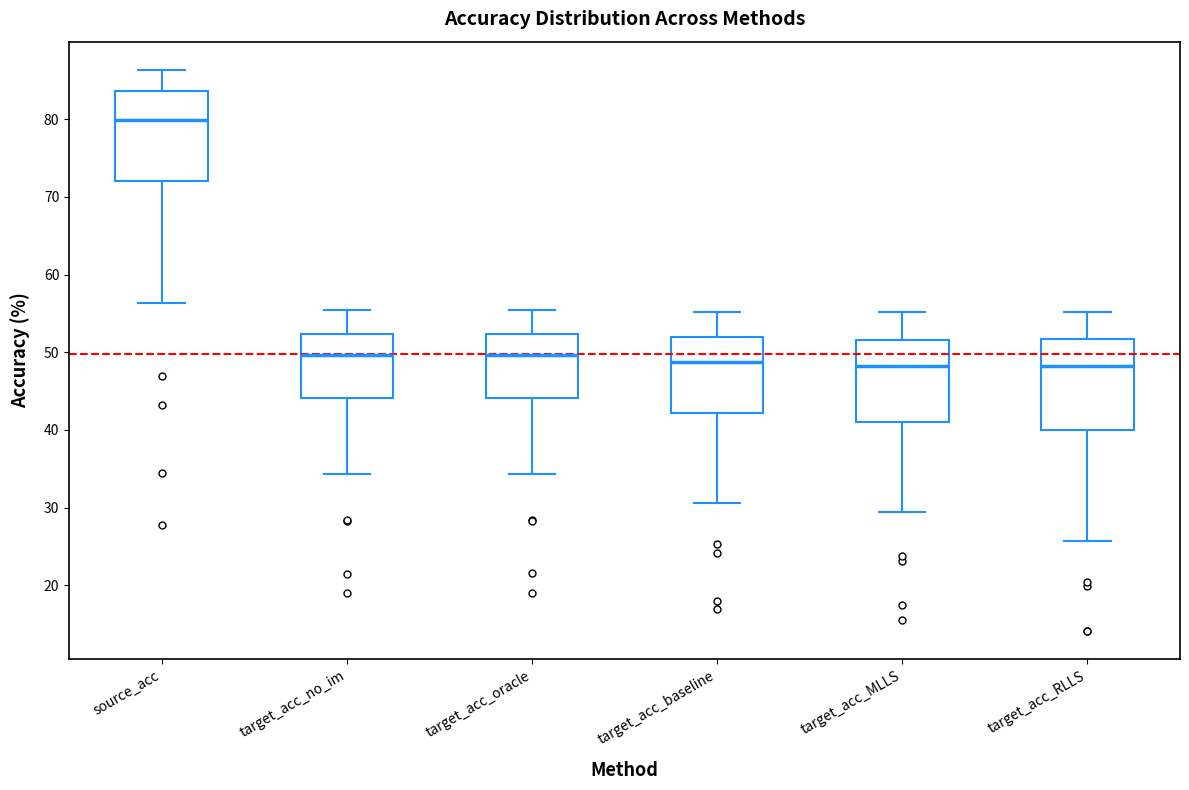

Reading left to right, transcribe this box plot: for each box, give where its median line is, the range the box spans, and where its two whiskers end, as read against the y-axis. The values are not printed on the chart, so give them approximately, as read against the axis.

source_acc: median 80, box 72 to 84, whiskers 56 to 86
target_acc_no_im: median 50, box 44 to 52, whiskers 34 to 55
target_acc_oracle: median 50, box 44 to 52, whiskers 34 to 55
target_acc_baseline: median 49, box 42 to 52, whiskers 31 to 55
target_acc_MLLS: median 48, box 41 to 52, whiskers 29 to 55
target_acc_RLLS: median 48, box 40 to 52, whiskers 26 to 55